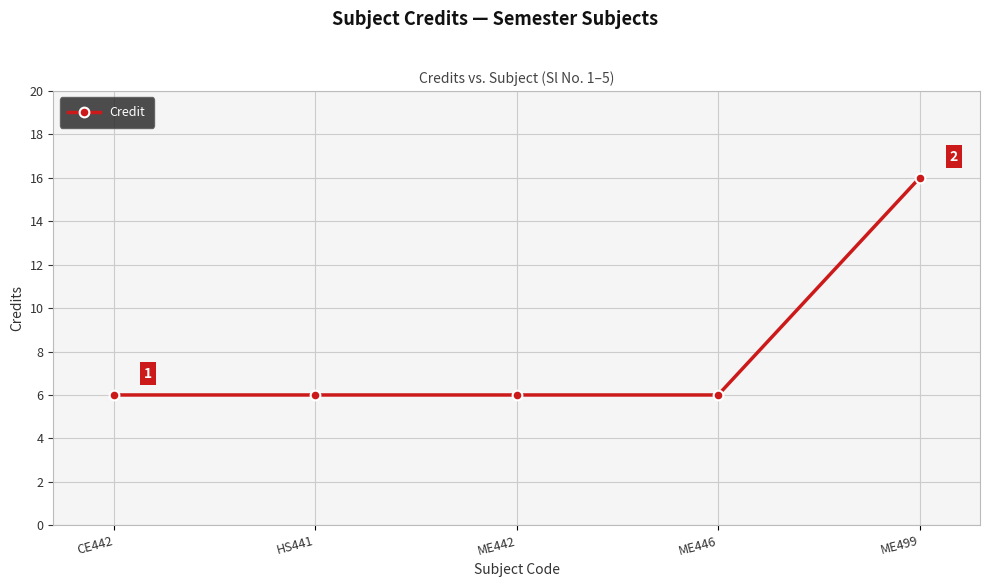

True or false: the data shows 6 at HS441.

True